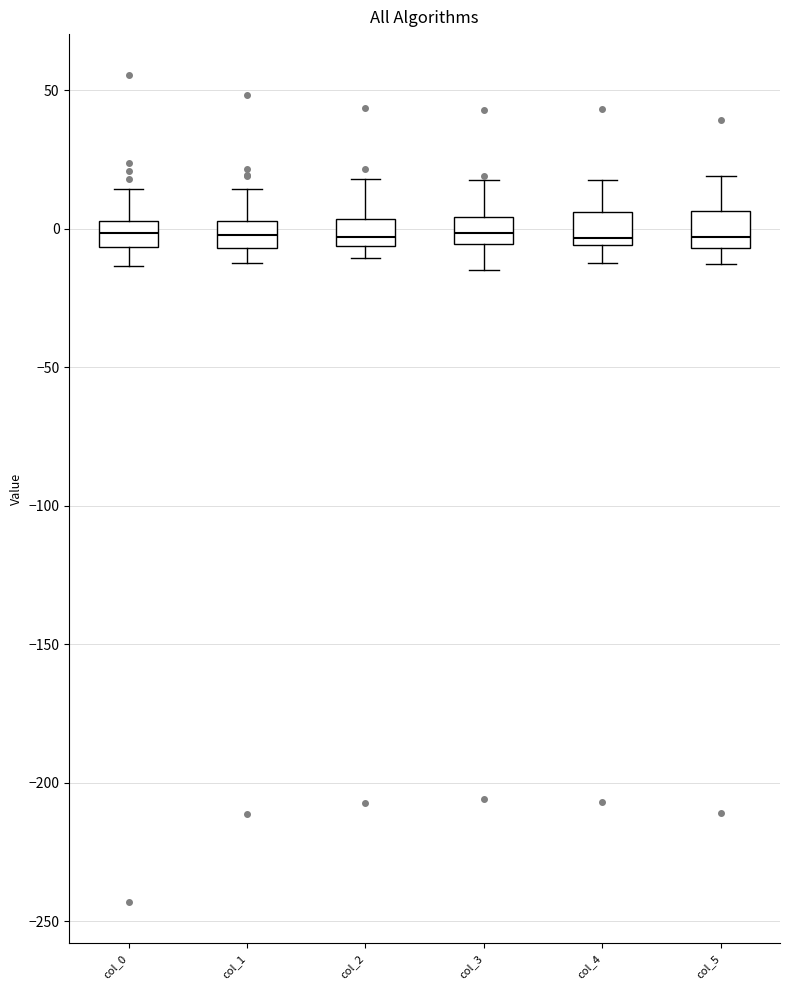

Where does the upper whisker of the box for col_2 end on the y-axis? The values are not printed on the chart, so give them approximately, as read against the axis.

20